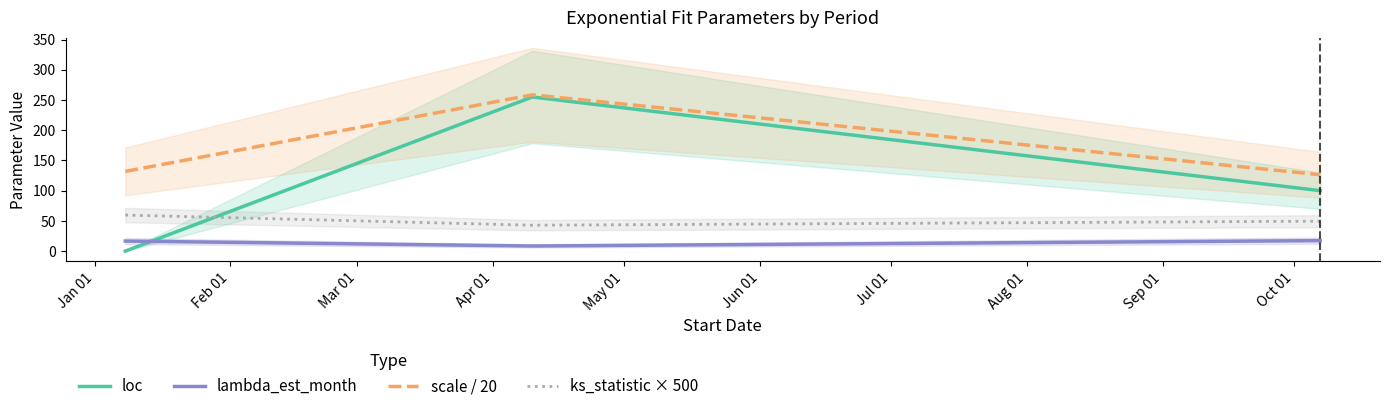

What is the minimum value for scale / 20?

126.3